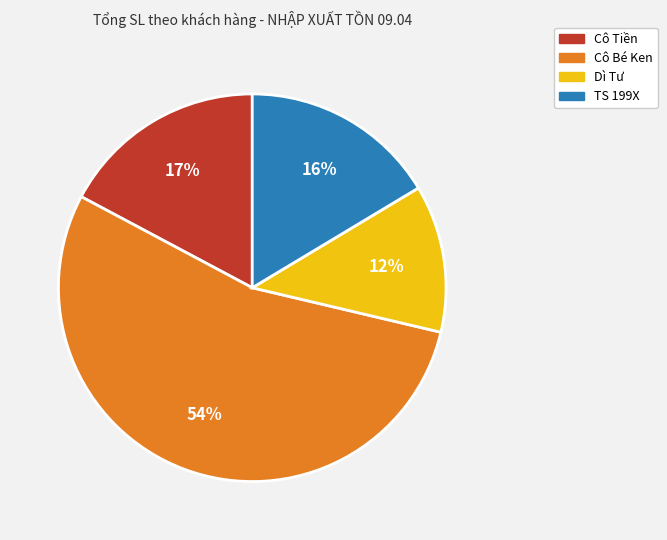

Is there any slice that represents more than half of the pie?

Yes